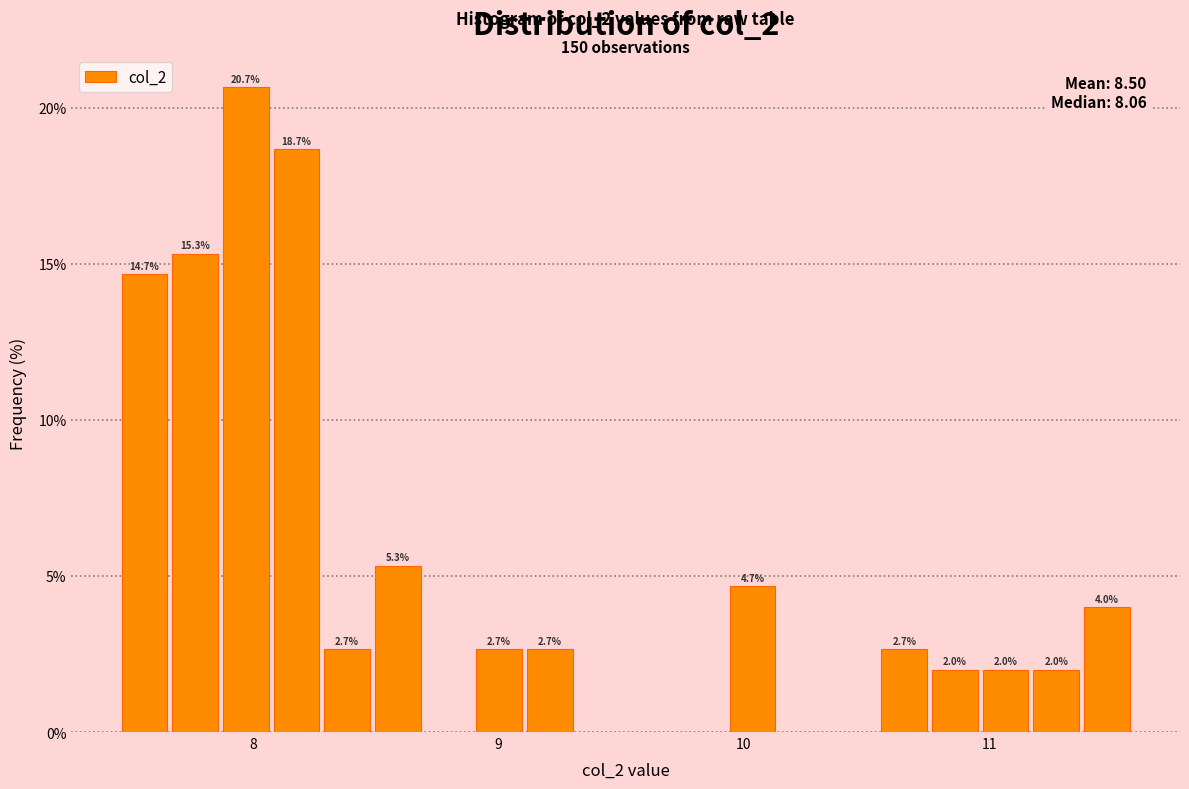

Read against the x-axis, roughly where is the centre of the tallest bar?

8.0